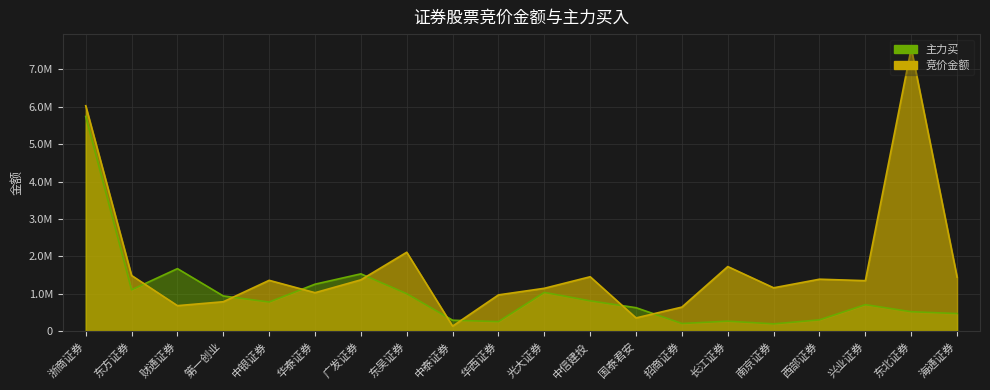

Does the chart display data point markers on the line(s)?

No